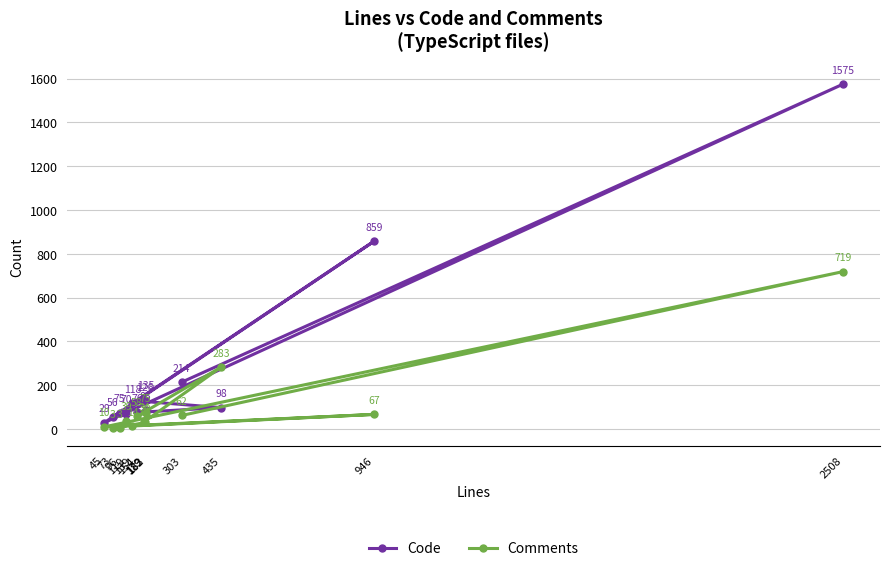

How many data points in Comments are above 39?

6